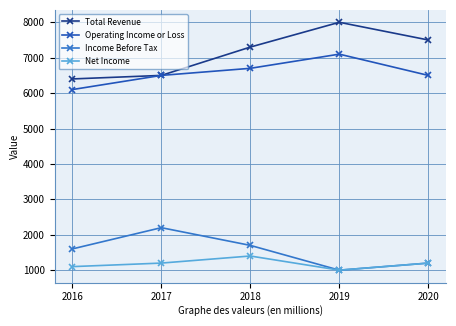

Is it true that Operating Income or Loss equals 10957 at 2017?

False